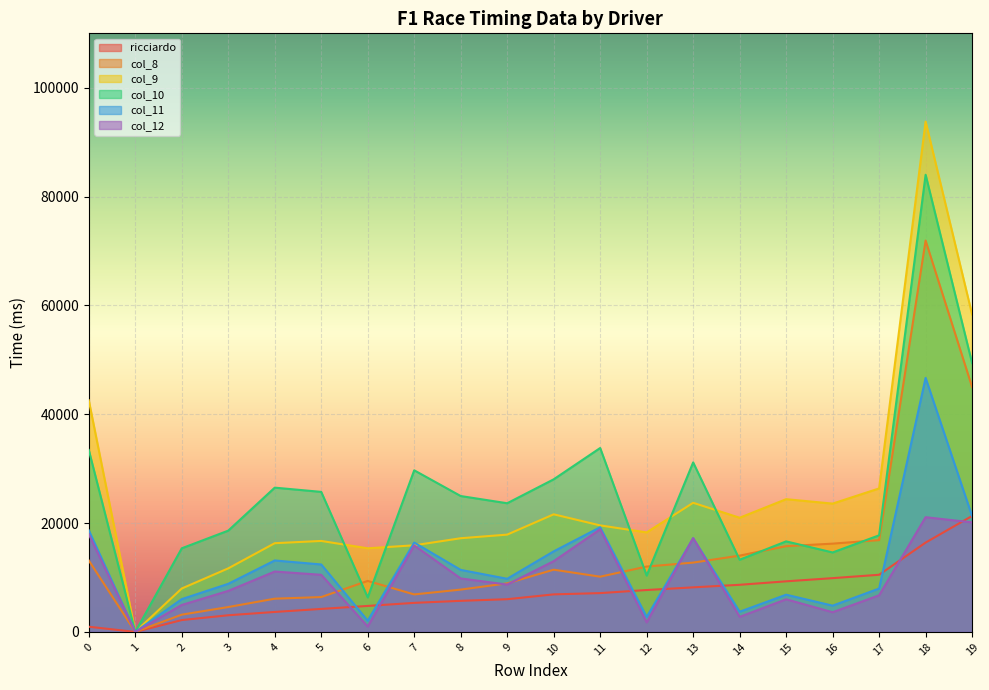

Reading left to right, what are all the values shown in this chart?

ricciardo: 950	0	2176	3059	3666	4224	4771	5336	5709	6008	6896	7130	7696	8187	8657	9295	9878	10501	16413	21306
col_8: 13127	0	3171	4568	6105	6403	9367	6886	7774	8922	11433	10146	12009	12736	14016	15754	16220	16865	71918	45000
col_9: 42564	0	7976	11678	16301	16717	15364	15916	17213	17878	21608	19572	18286	23728	20977	24390	23576	26365	93787	58340
col_10: 33430	0	15364	18610	26510	25731	6338	29695	24968	23643	28040	33795	10355	31147	13259	16636	14599	17750	84012	49401
col_11: 18667	0	6023	8836	13127	12393	2057	16416	11395	9761	14801	19232	2738	17212	3703	6840	4823	7969	46674	21282
col_12: 17956	0	4952	7535	11095	10494	991	15893	9825	8698	12998	18860	1743	17237	2764	5993	3616	6729	21079	20131